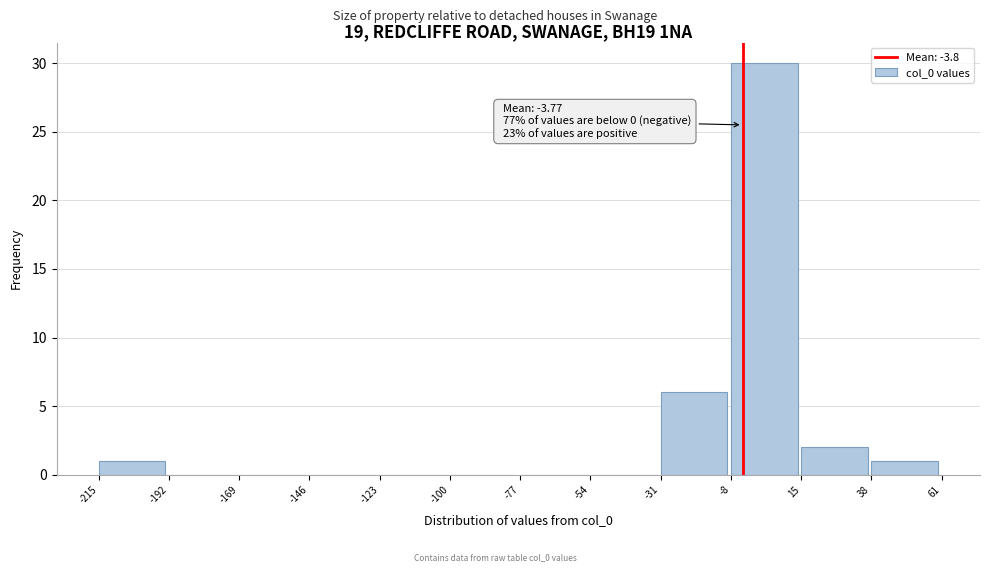

Over which range of the x-axis is the bar tallest?

-8 to 15